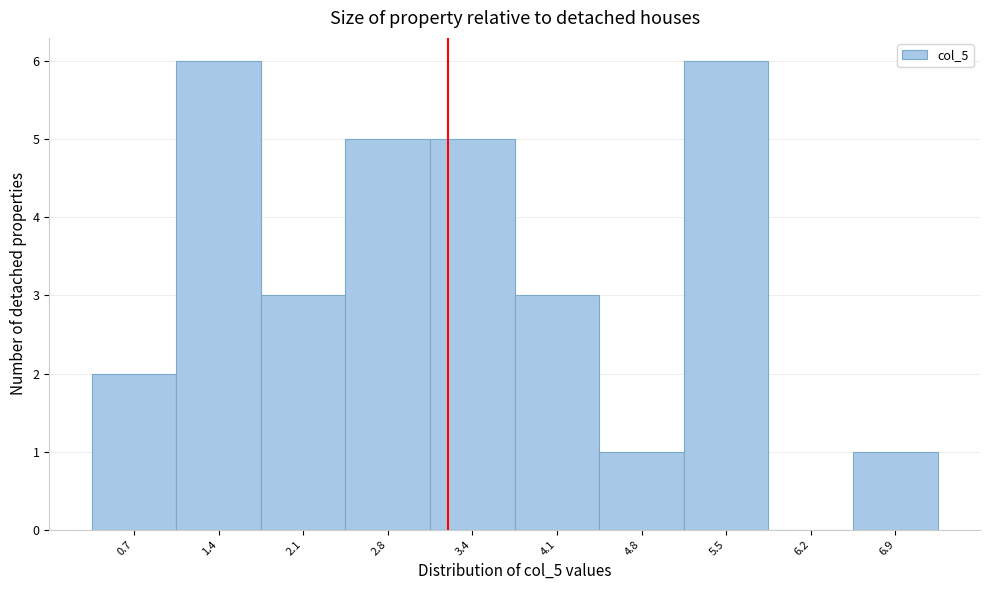

Reading left to right, what are all the values shown in this chart?

0.7=2	1.4=6	2.1=3	2.8=5	3.4=5	4.1=3	4.8=1	5.5=6	6.2=0	6.9=1